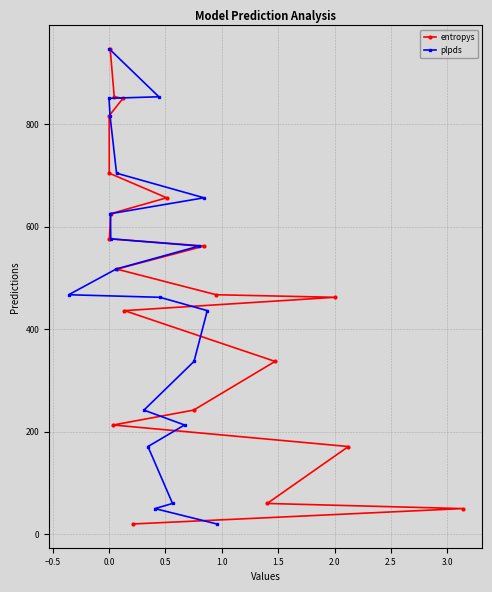

What is the value of the entropys point at the 4th from the left?

946